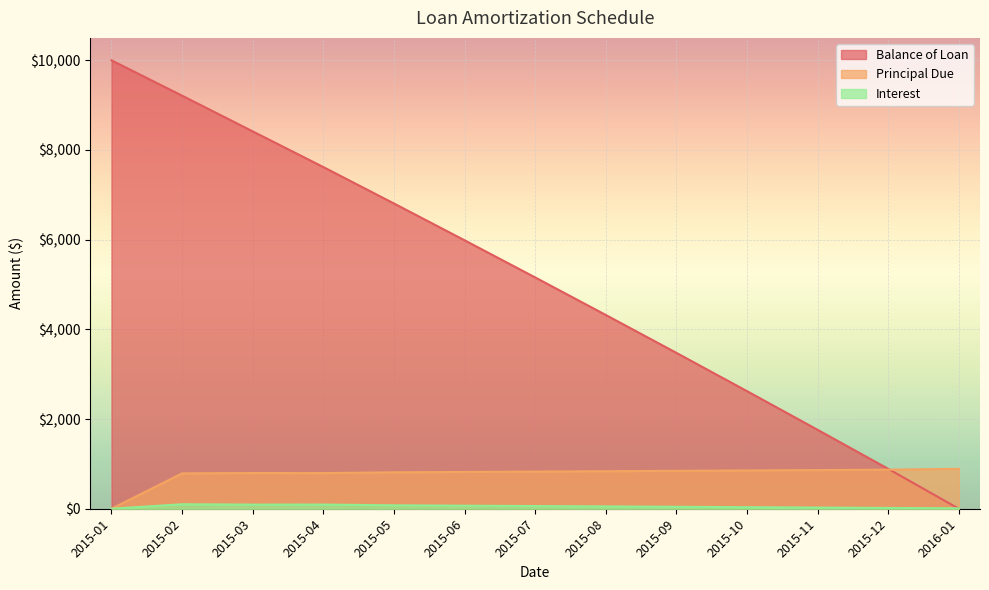

The value of Balance of Loan at 2015-07 is 6988.7. True or false?

False